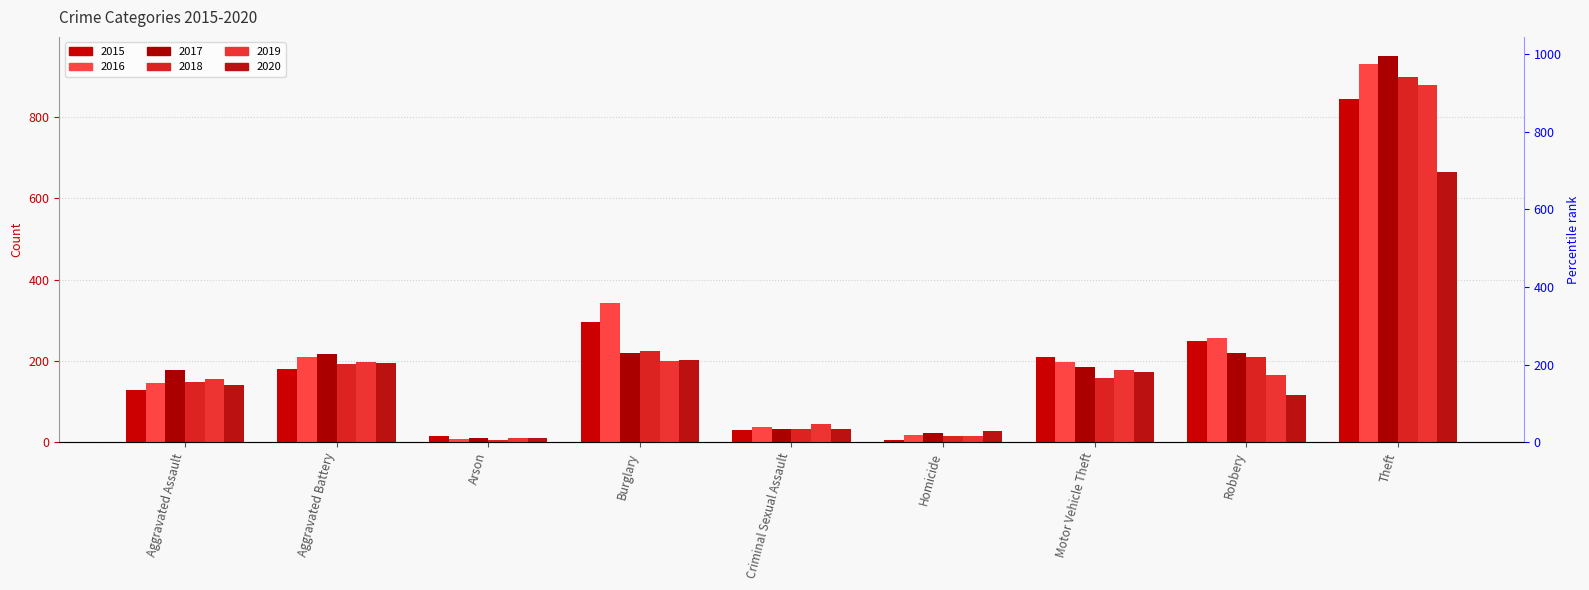

Between Aggravated Assault and Burglary, which is larger?

Burglary